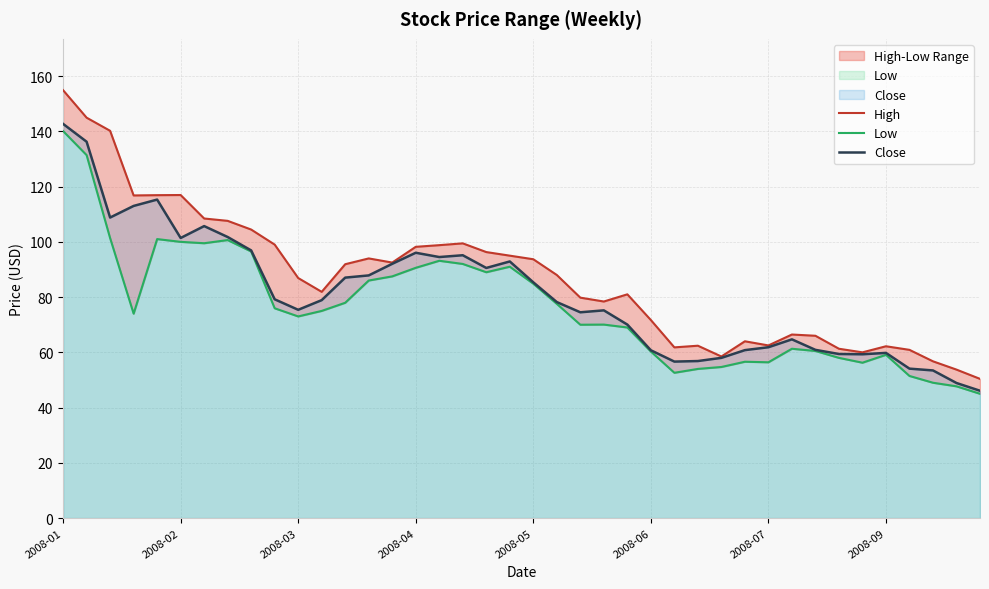

How many lines are shown in the chart?

3